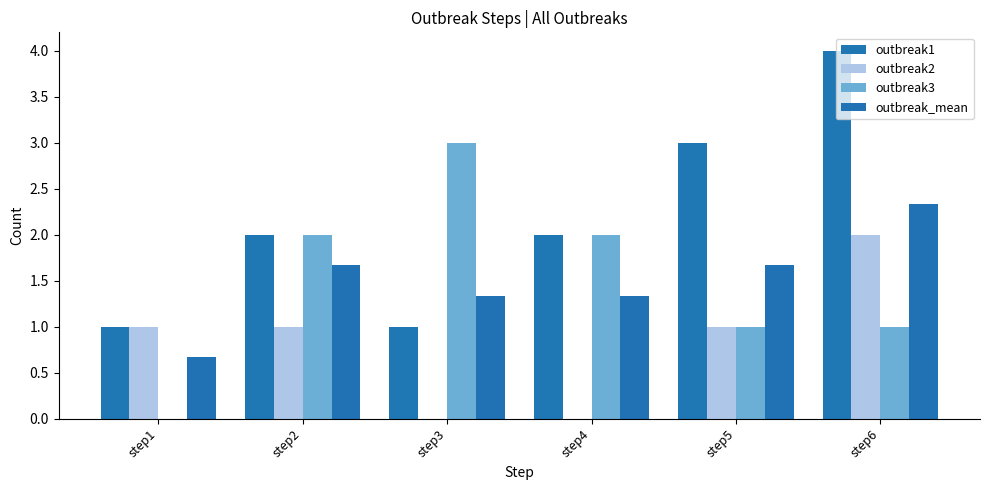

What is the average value of the outbreak_mean series?

1.5